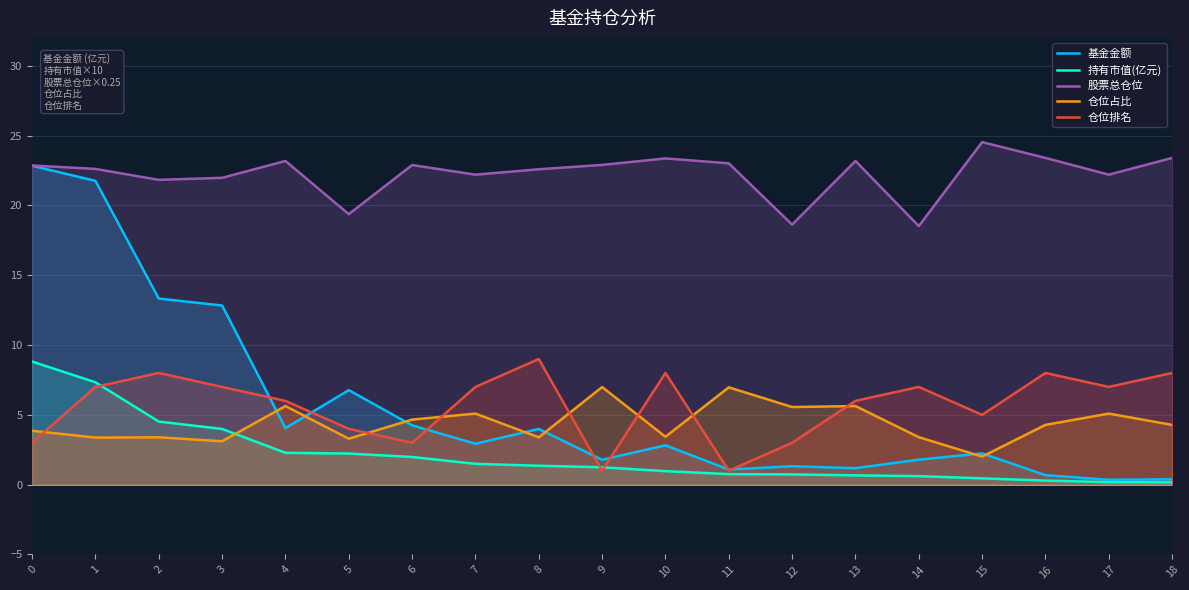

What value does the 股票总仓位 series have at 12?

18.6